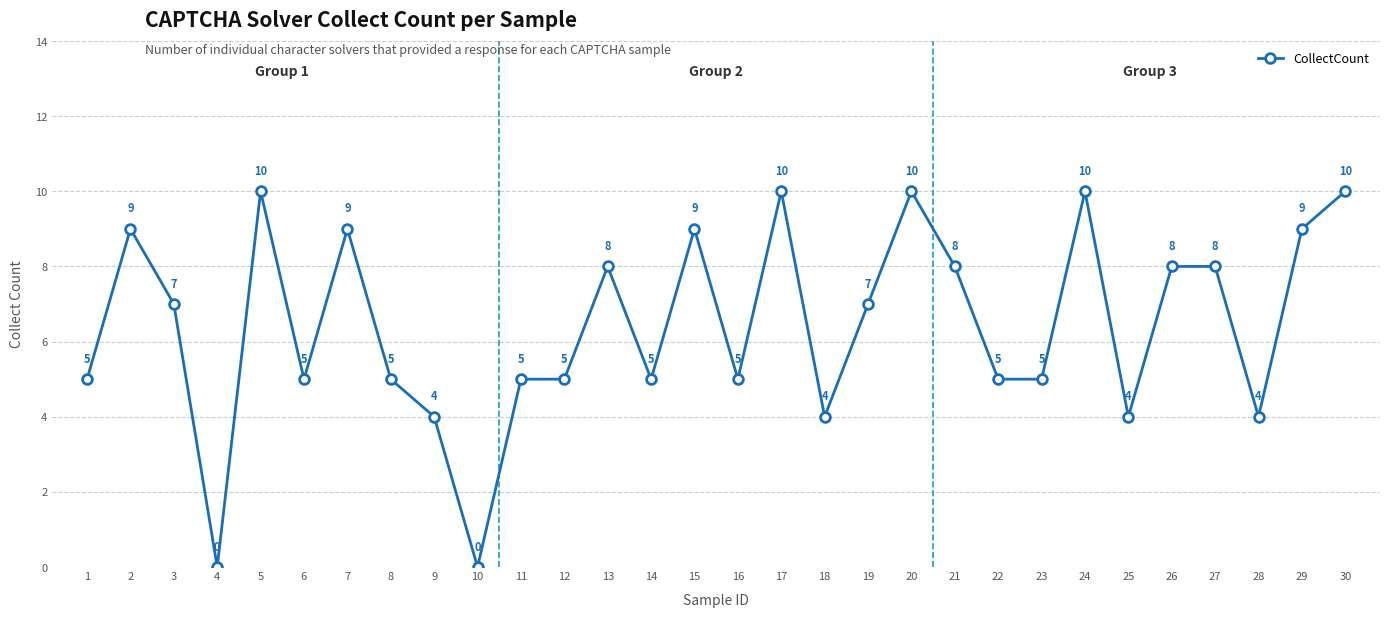

What is the sum of the values at 21 and 2?

17